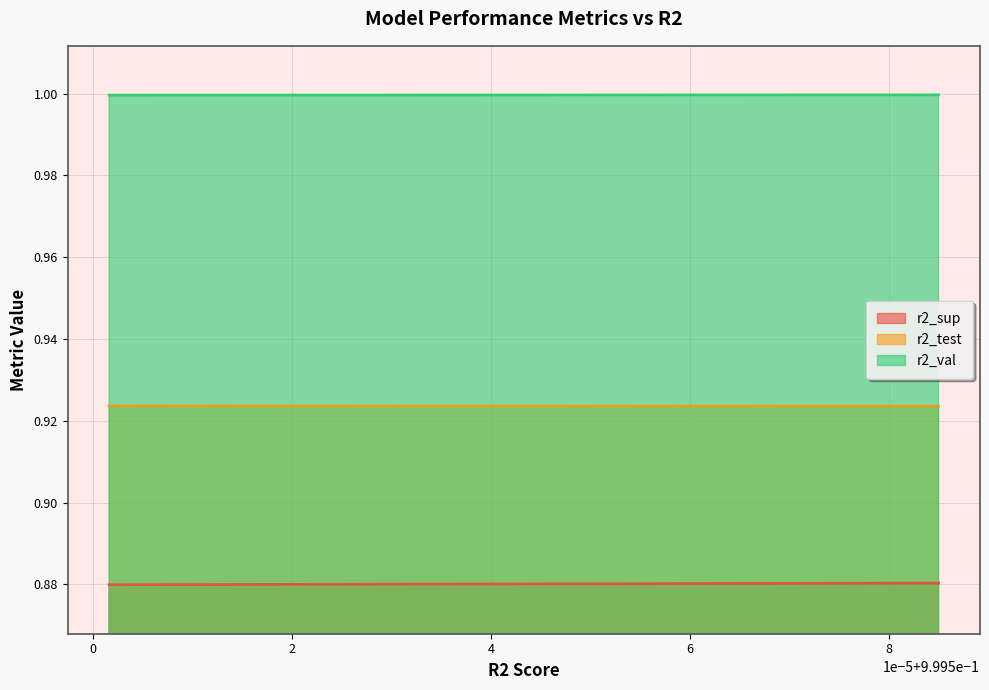

Reading right to left, transcribe all the data shown in this chart.

r2_sup: 0.9	0.9	0.9	0.9	0.9	0.9	0.9	0.9	0.9	0.9
r2_test: 0.9	0.9	0.9	0.9	0.9	0.9	0.9	0.9	0.9	0.9
r2_val: 1.0	1.0	1.0	1.0	1.0	1.0	1.0	1.0	1.0	1.0